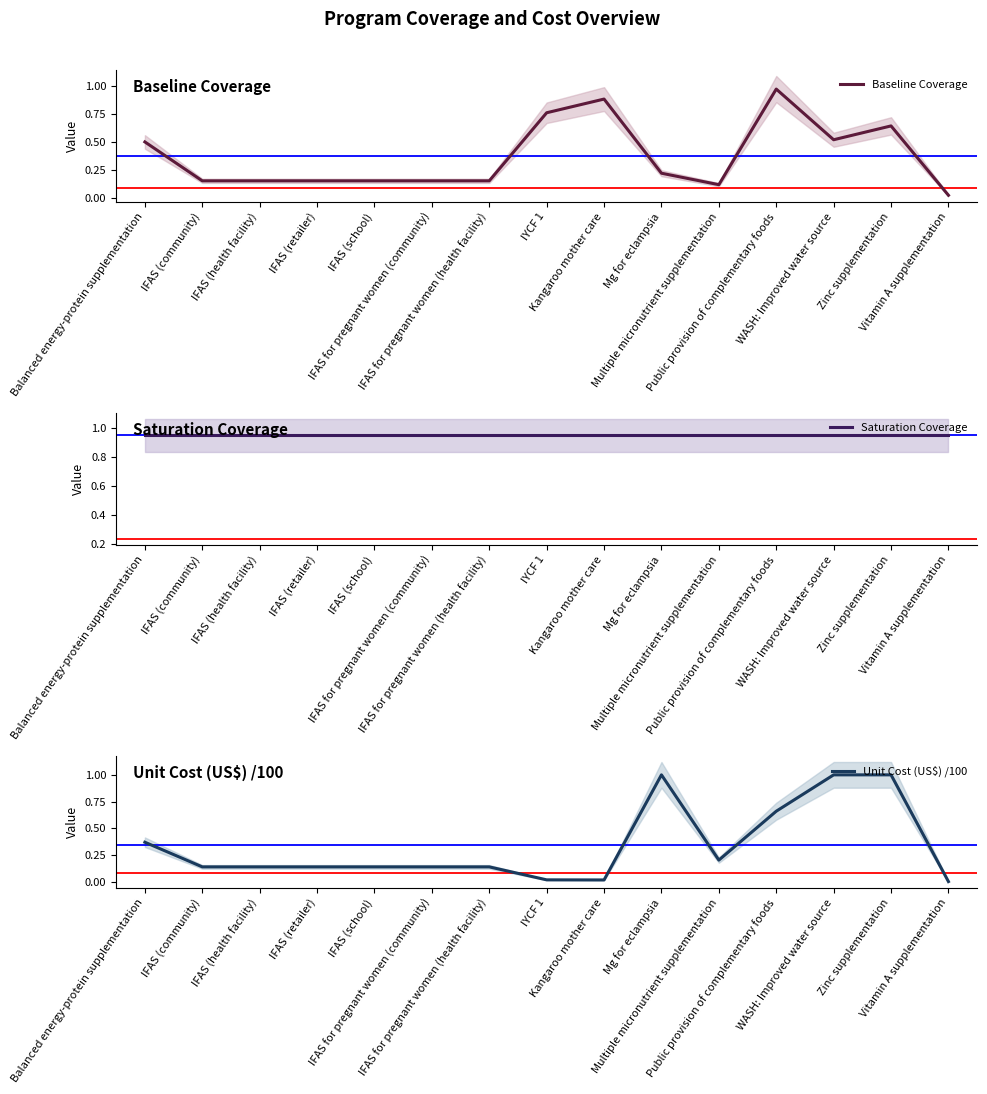

What is the spread (max minus min) of values at IFAS (school)?

0.8